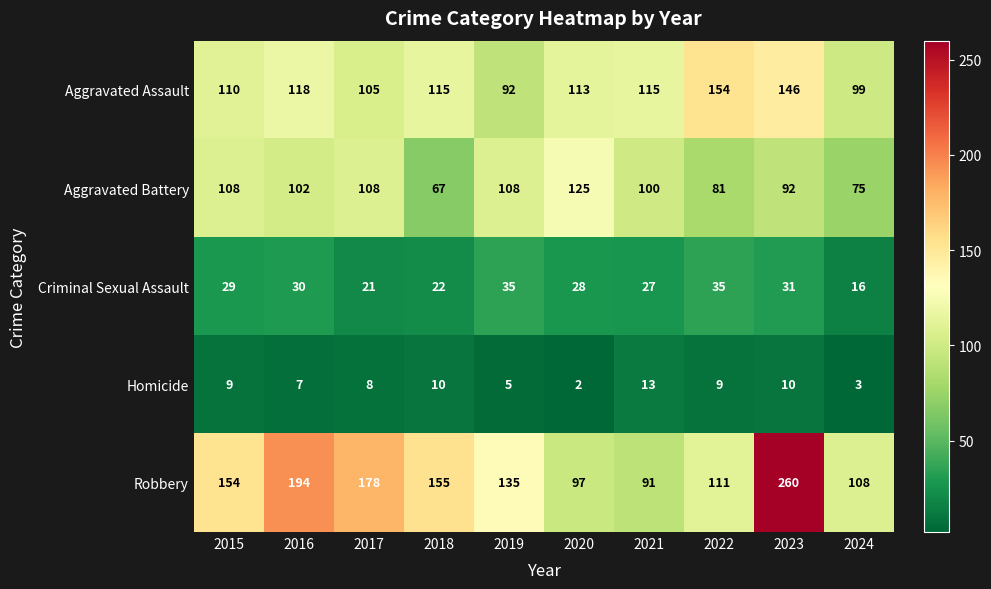

At which category does the chart reach its minimum across all series?

2020